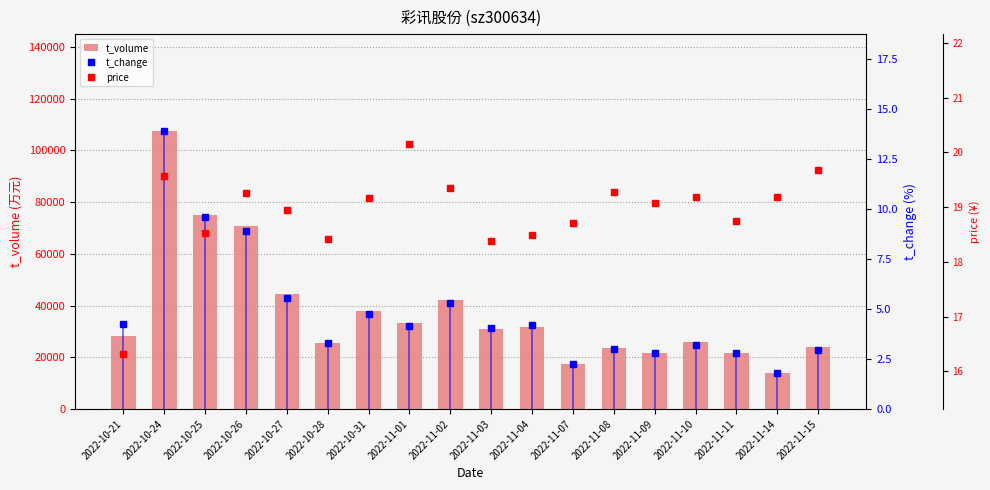

At which category is the sum across all series the highest?

2022-10-24